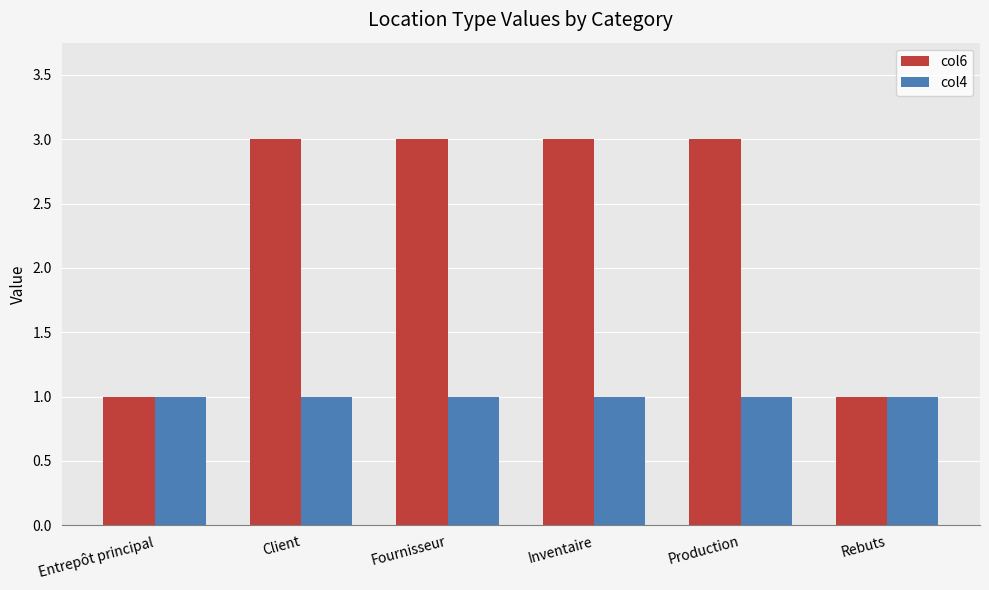

Reading left to right, what are all the values shown in this chart?

col6: Entrepôt principal=1	Client=3	Fournisseur=3	Inventaire=3	Production=3	Rebuts=1
col4: Entrepôt principal=1	Client=1	Fournisseur=1	Inventaire=1	Production=1	Rebuts=1